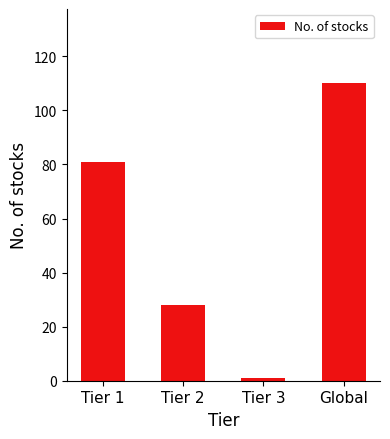

At which category does the chart reach its minimum across all series?

Tier 3